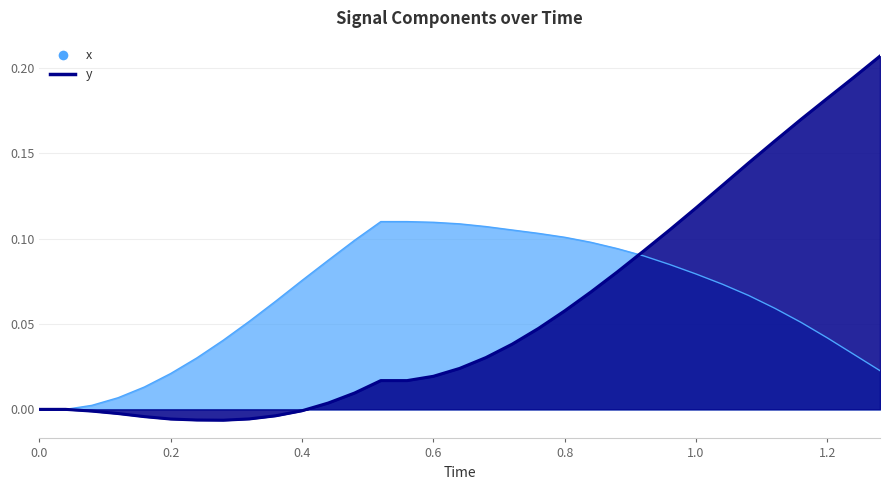

What is the value of the x point at the 23rd from the left?

0.1